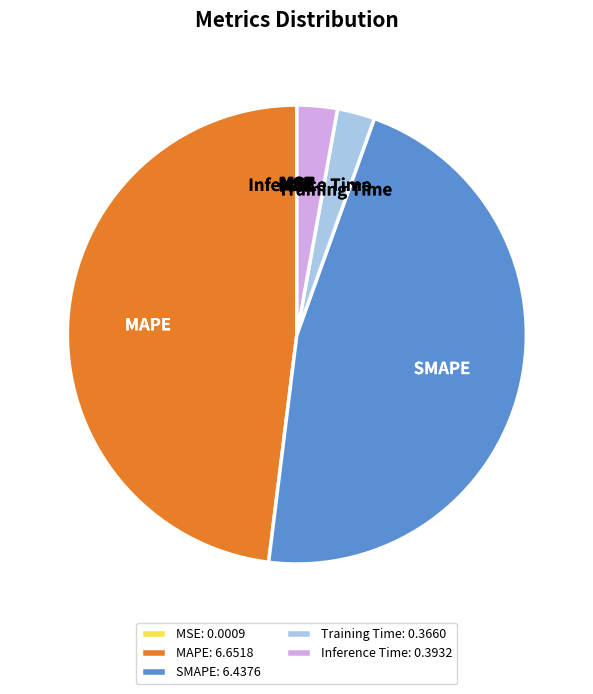

Which has a higher value, Training Time or SMAPE?

SMAPE